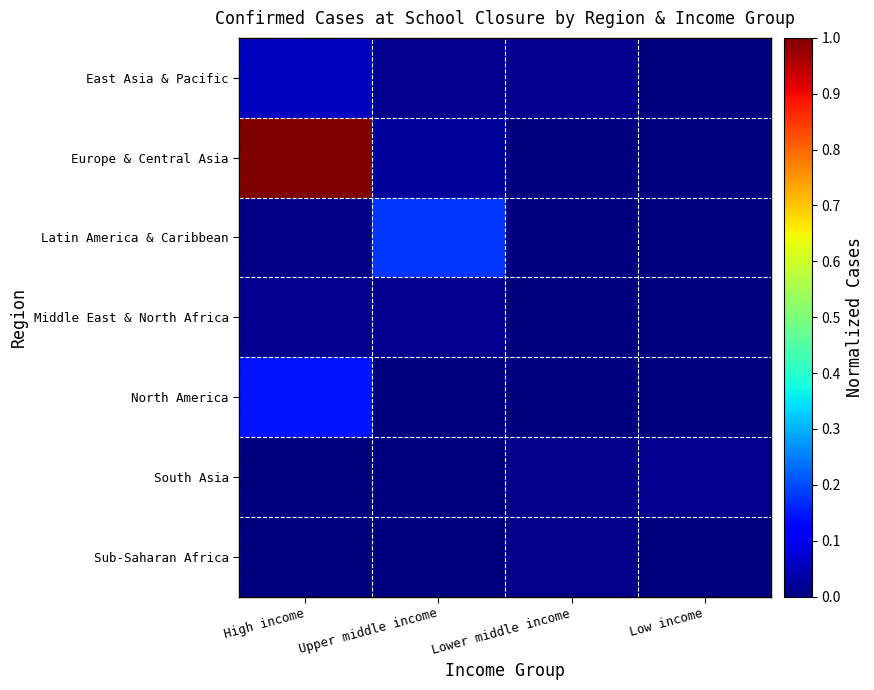

At which category does the chart reach its minimum across all series?

Low income